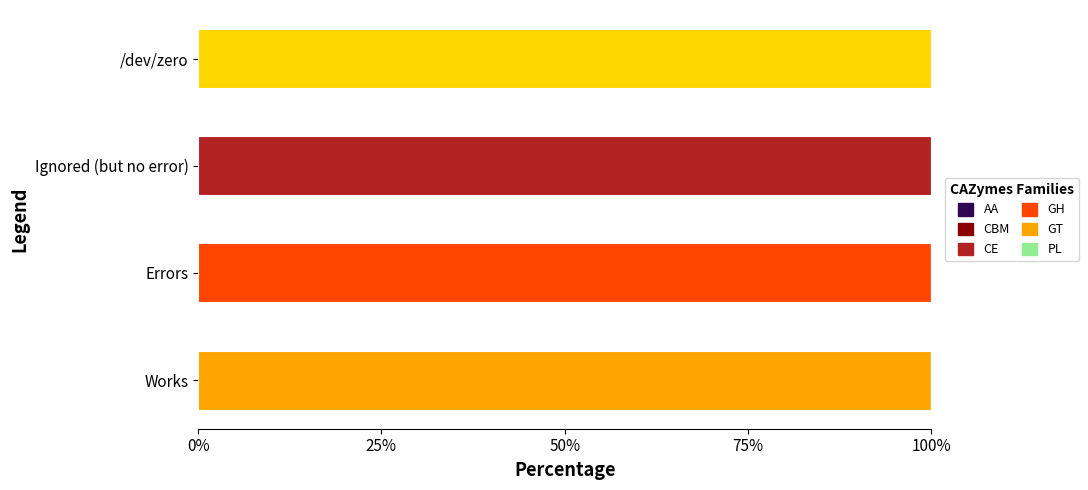

Is it true that AA equals 55 at Errors?

False